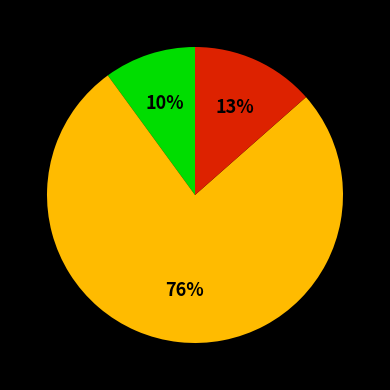

Does any single category account for the majority?

Yes